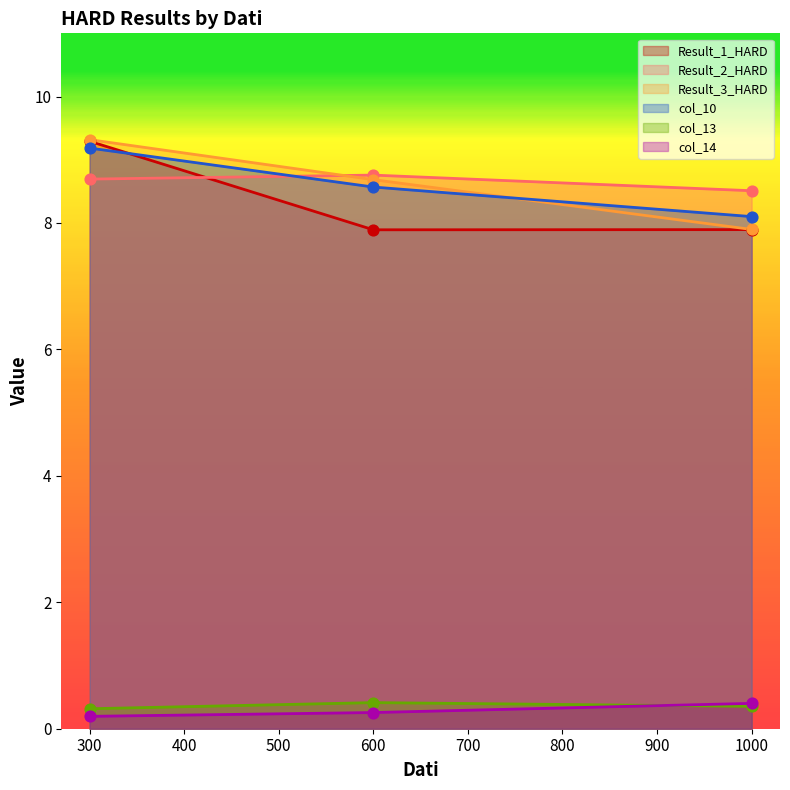

What is the total value across all series at 600?

34.6